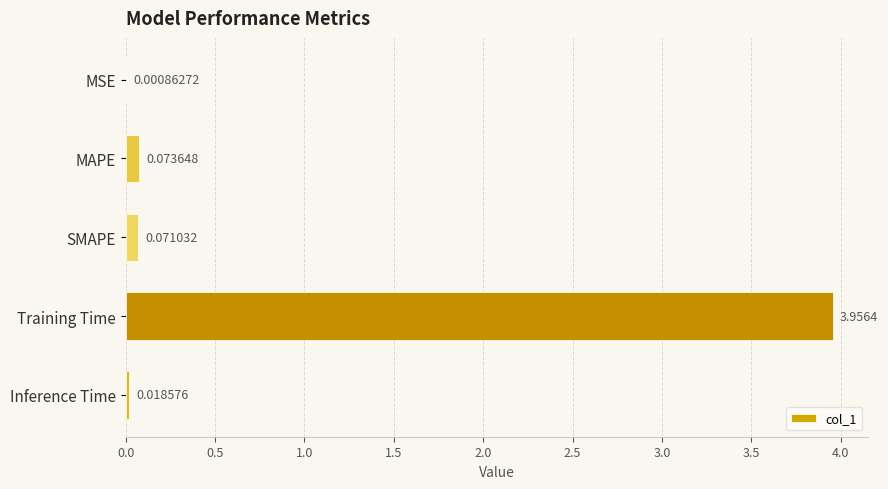

What is the change in value from Training Time to Inference Time?

-3.9